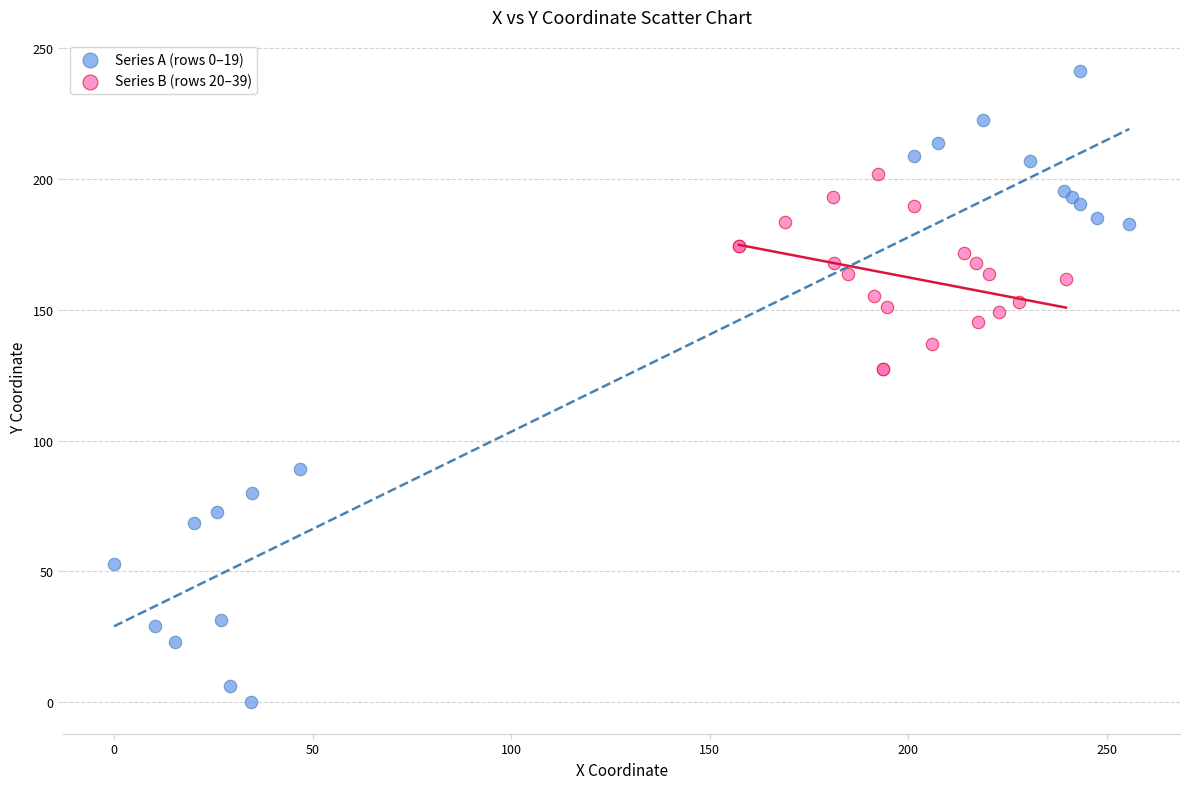

Which series contains the lowest Y value?

Series A (rows 0–19)